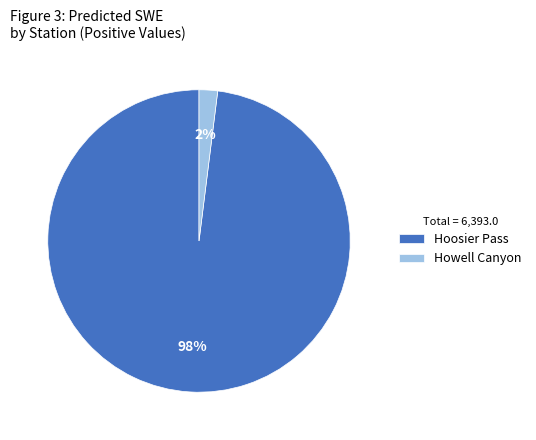

Is it true that Howell Canyon is 13% of the pie?

False